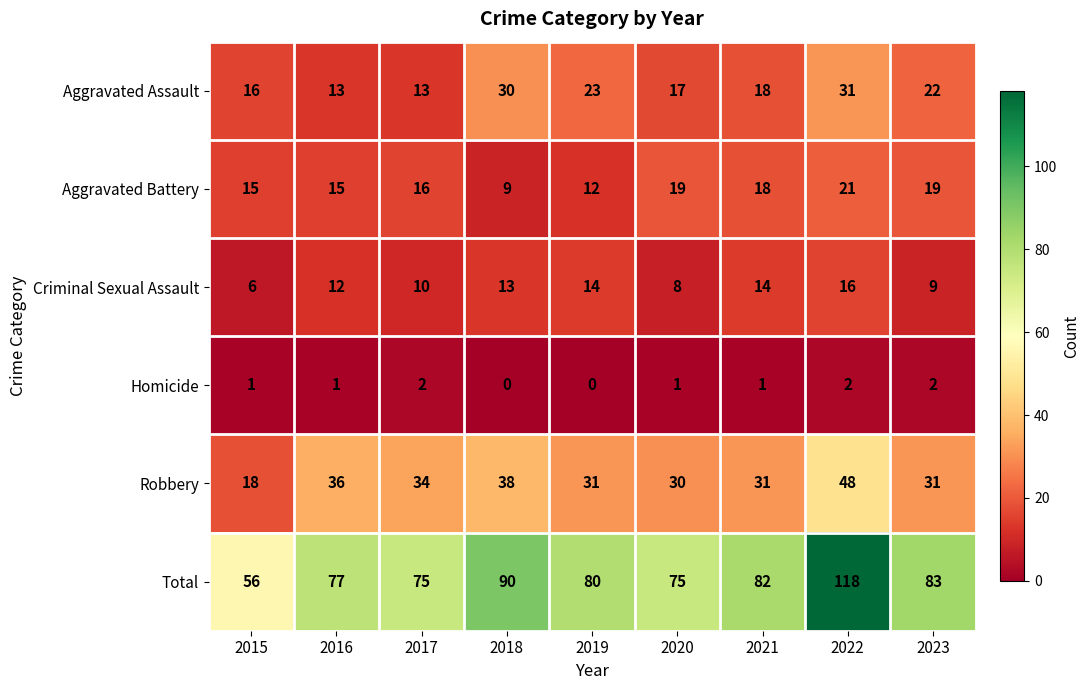

Which label corresponds to the largest value in the chart?

2022